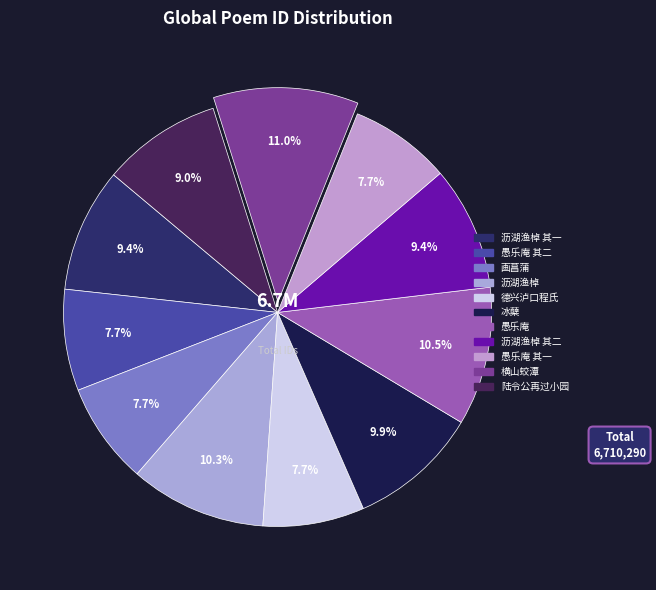

How many slices are in this pie chart?

11